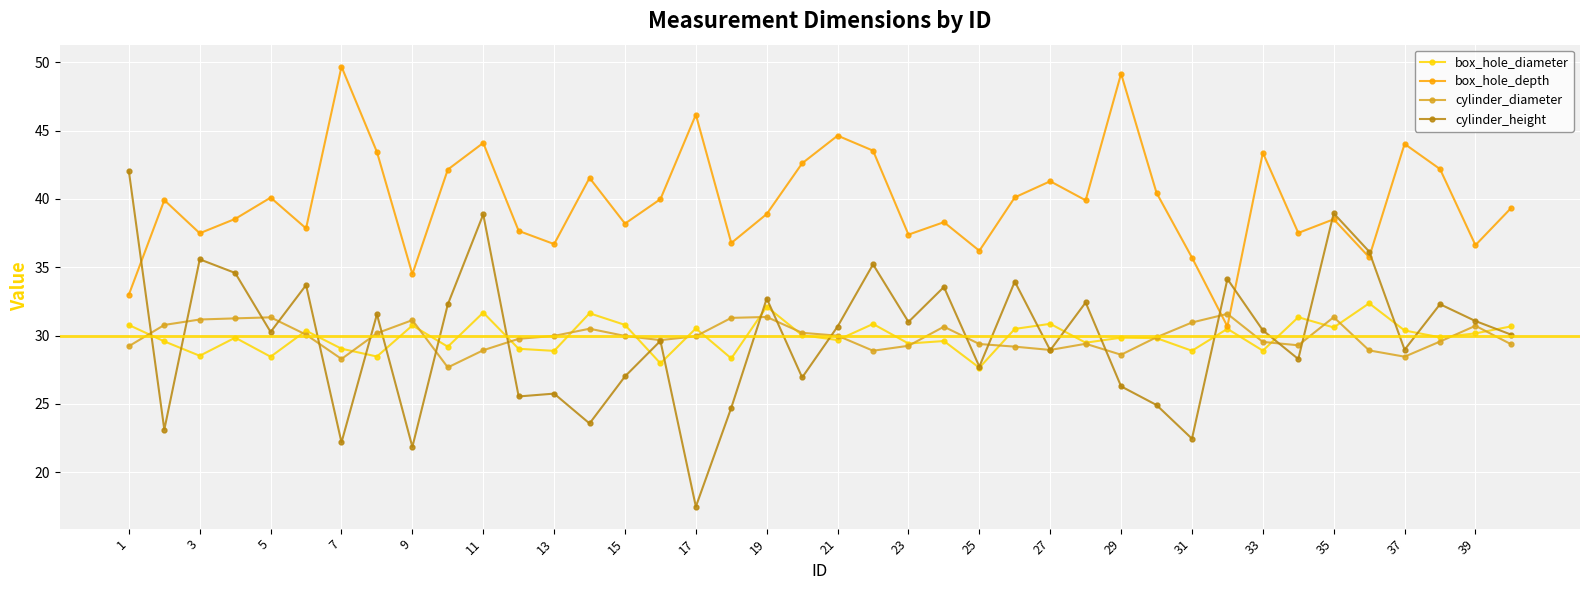

After their last crossing, which series has the higher values: box_hole_depth or cylinder_diameter?

box_hole_depth